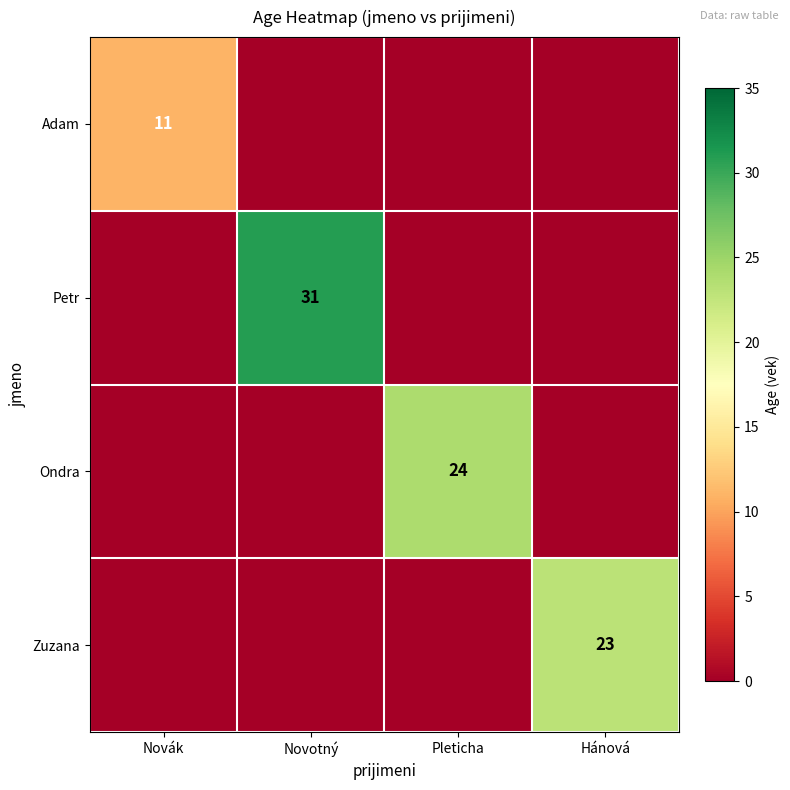

The value of Adam at Novák is 3. True or false?

False